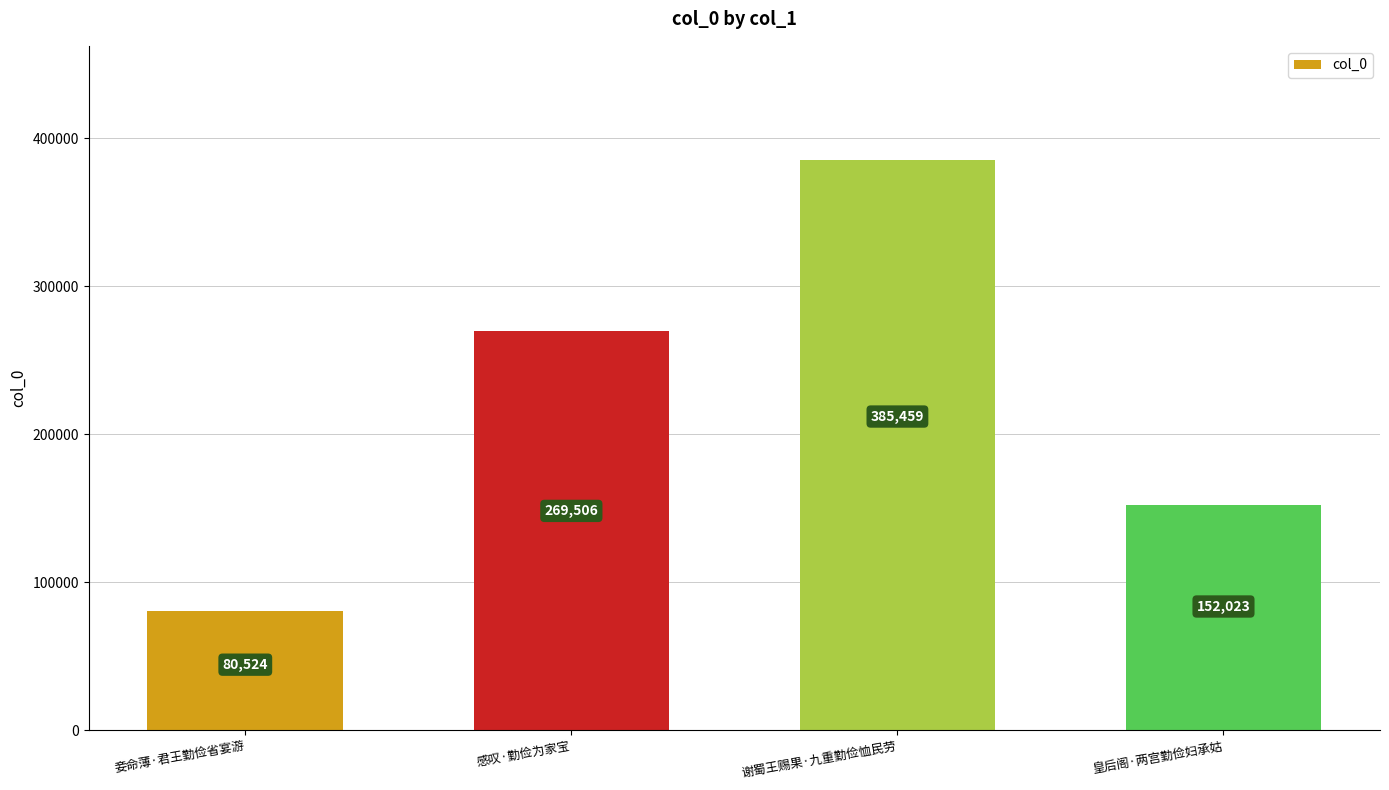

Reading left to right, transcribe all the data shown in this chart.

妾命薄·君王勤俭省宴游=80524	感叹·勤俭为家宝=269506	谢蜀王赐果·九重勤俭恤民劳=385459	皇后阁·两宫勤俭妇承姑=152023